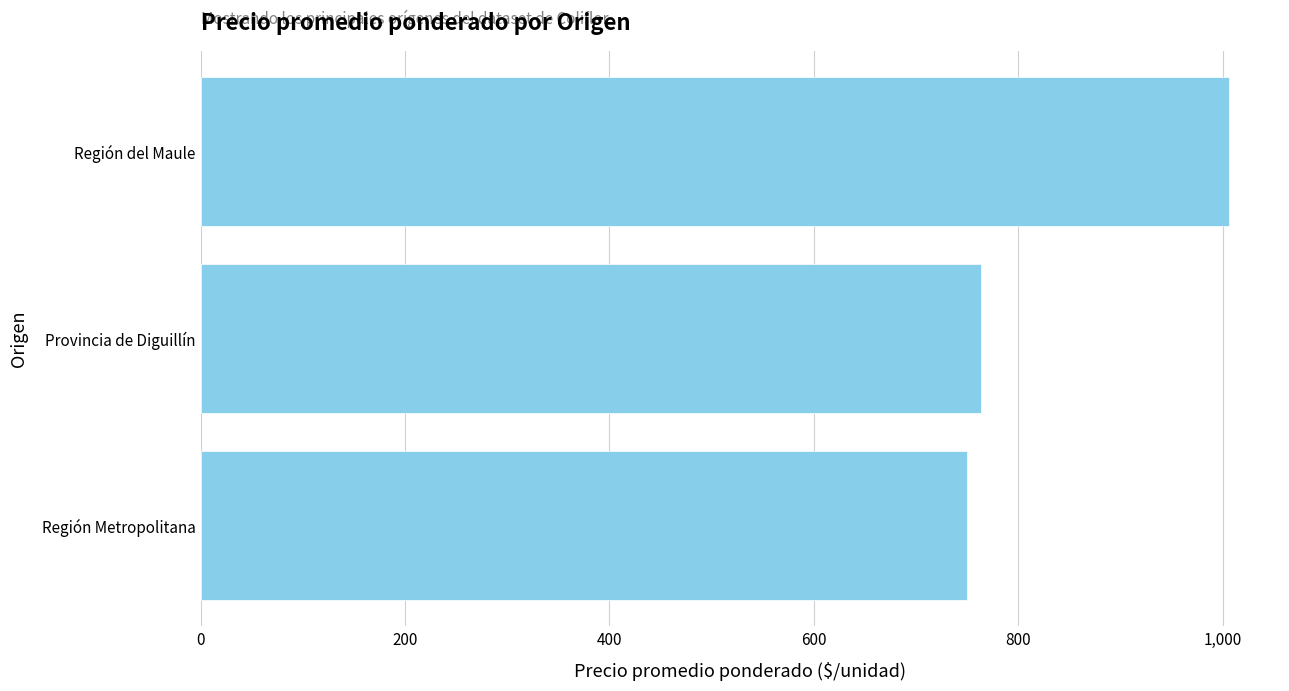

What is the difference between the maximum and minimum values?

255.8